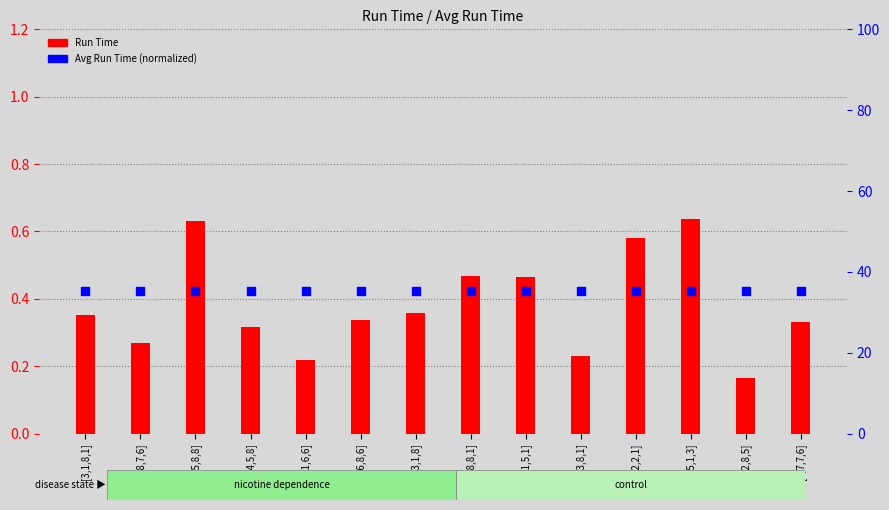

What are all the series names shown in the legend?

Run Time, Avg Run Time (normalized)